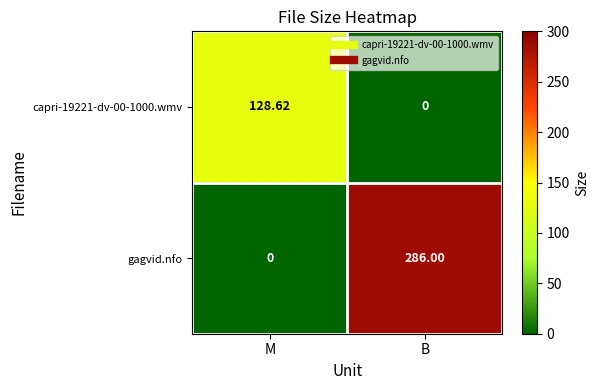

Which series has the largest total across all categories?

gagvid.nfo